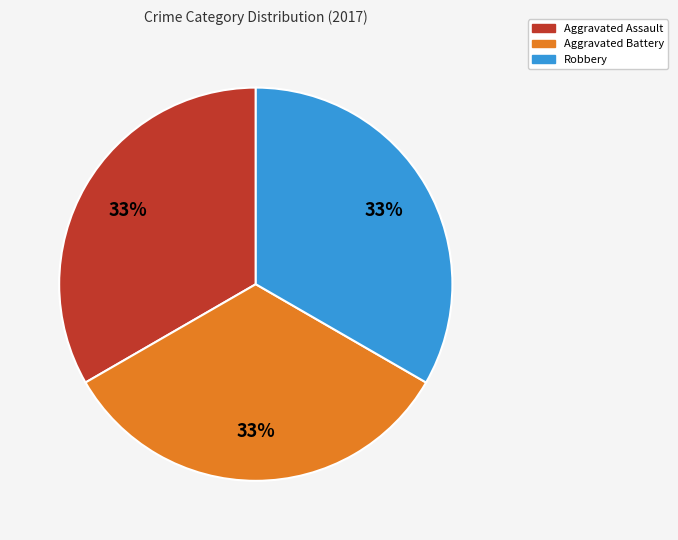

To the nearest percent, what is the difference between the largest and smallest slice percentages?

0%